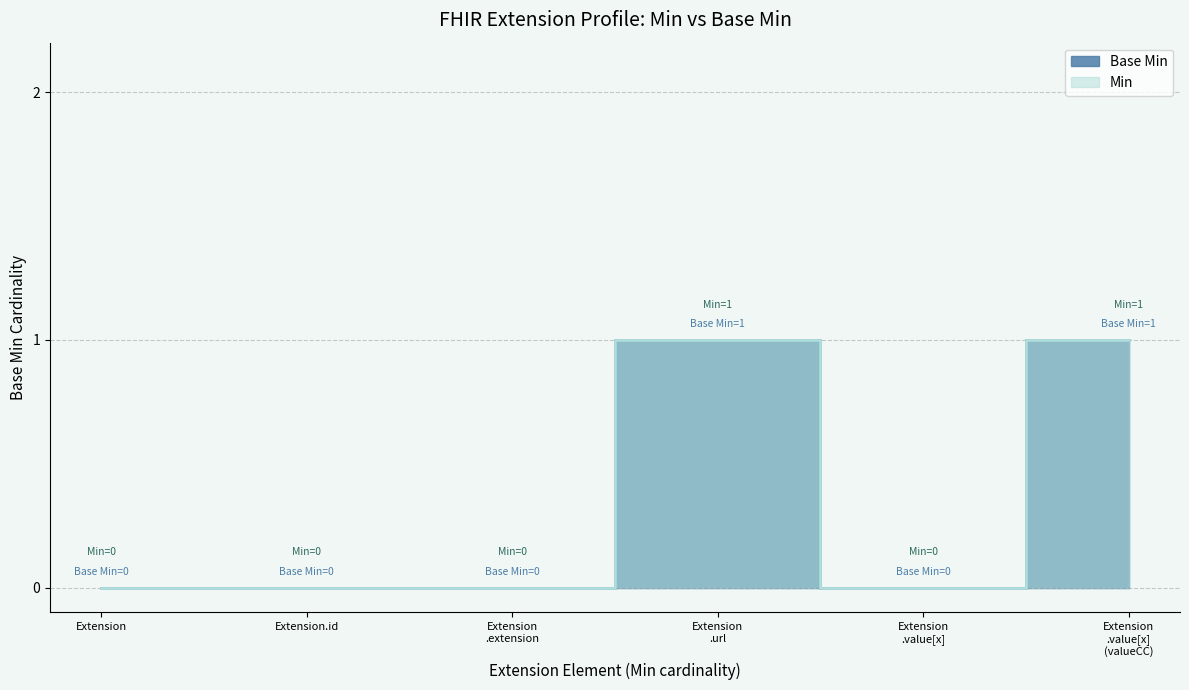

List the labels in order of value, largest first.

Extension .url, Extension .value[x] (valueCC), Extension, Extension.id, Extension .extension, Extension .value[x]